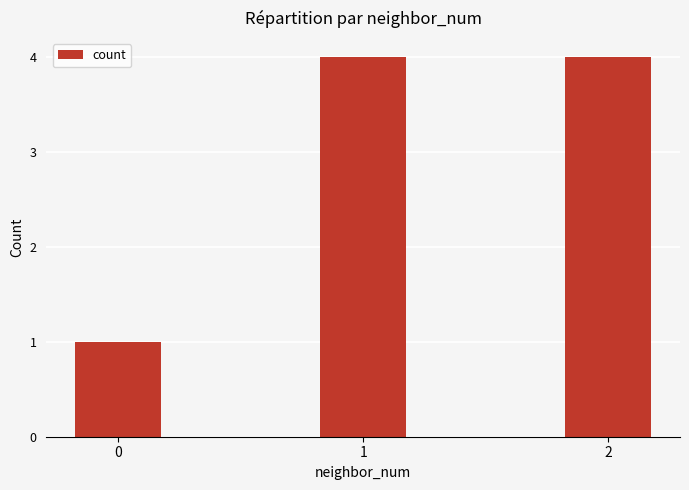

Is it true that the value at 2 is 2?

False